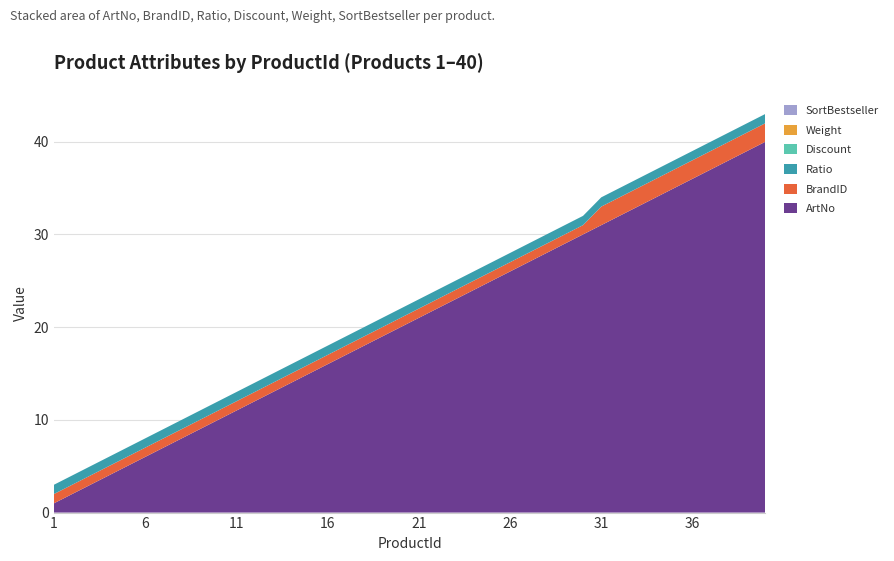

Reading left to right, transcribe all the data shown in this chart.

Ratio: 1=1	2=1	3=1	4=1	5=1	6=1	7=1	8=1	9=1	10=1	11=1	12=1	13=1	14=1	15=1	16=1	17=1	18=1	19=1	20=1	21=1	22=1	23=1	24=1	25=1	26=1	27=1	28=1	29=1	30=1	31=1	32=1	33=1	34=1	35=1	36=1	37=1	38=1	39=1	40=1
Discount: 1=0	2=0	3=0	4=0	5=0	6=0	7=0	8=0	9=0	10=0	11=0	12=0	13=0	14=0	15=0	16=0	17=0	18=0	19=0	20=0	21=0	22=0	23=0	24=0	25=0	26=0	27=0	28=0	29=0	30=0	31=0	32=0	33=0	34=0	35=0	36=0	37=0	38=0	39=0	40=0
Weight: 1=0	2=0	3=0	4=0	5=0	6=0	7=0	8=0	9=0	10=0	11=0	12=0	13=0	14=0	15=0	16=0	17=0	18=0	19=0	20=0	21=0	22=0	23=0	24=0	25=0	26=0	27=0	28=0	29=0	30=0	31=0	32=0	33=0	34=0	35=0	36=0	37=0	38=0	39=0	40=0
SortBestseller: 1=0	2=0	3=0	4=0	5=0	6=0	7=0	8=0	9=0	10=0	11=0	12=0	13=0	14=0	15=0	16=0	17=0	18=0	19=0	20=0	21=0	22=0	23=0	24=0	25=0	26=0	27=0	28=0	29=0	30=0	31=0	32=0	33=0	34=0	35=0	36=0	37=0	38=0	39=0	40=0
BrandID: 1=1	2=1	3=1	4=1	5=1	6=1	7=1	8=1	9=1	10=1	11=1	12=1	13=1	14=1	15=1	16=1	17=1	18=1	19=1	20=1	21=1	22=1	23=1	24=1	25=1	26=1	27=1	28=1	29=1	30=1	31=2	32=2	33=2	34=2	35=2	36=2	37=2	38=2	39=2	40=2
ArtNo: 1=1	2=2	3=3	4=4	5=5	6=6	7=7	8=8	9=9	10=10	11=11	12=12	13=13	14=14	15=15	16=16	17=17	18=18	19=19	20=20	21=21	22=22	23=23	24=24	25=25	26=26	27=27	28=28	29=29	30=30	31=31	32=32	33=33	34=34	35=35	36=36	37=37	38=38	39=39	40=40